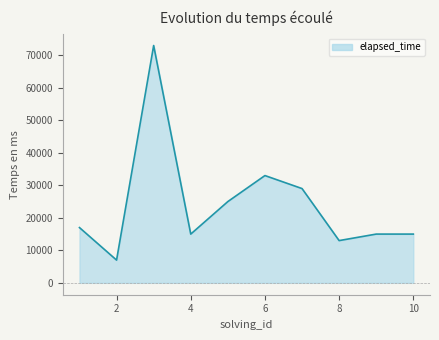

How many categories are shown in the chart?

10